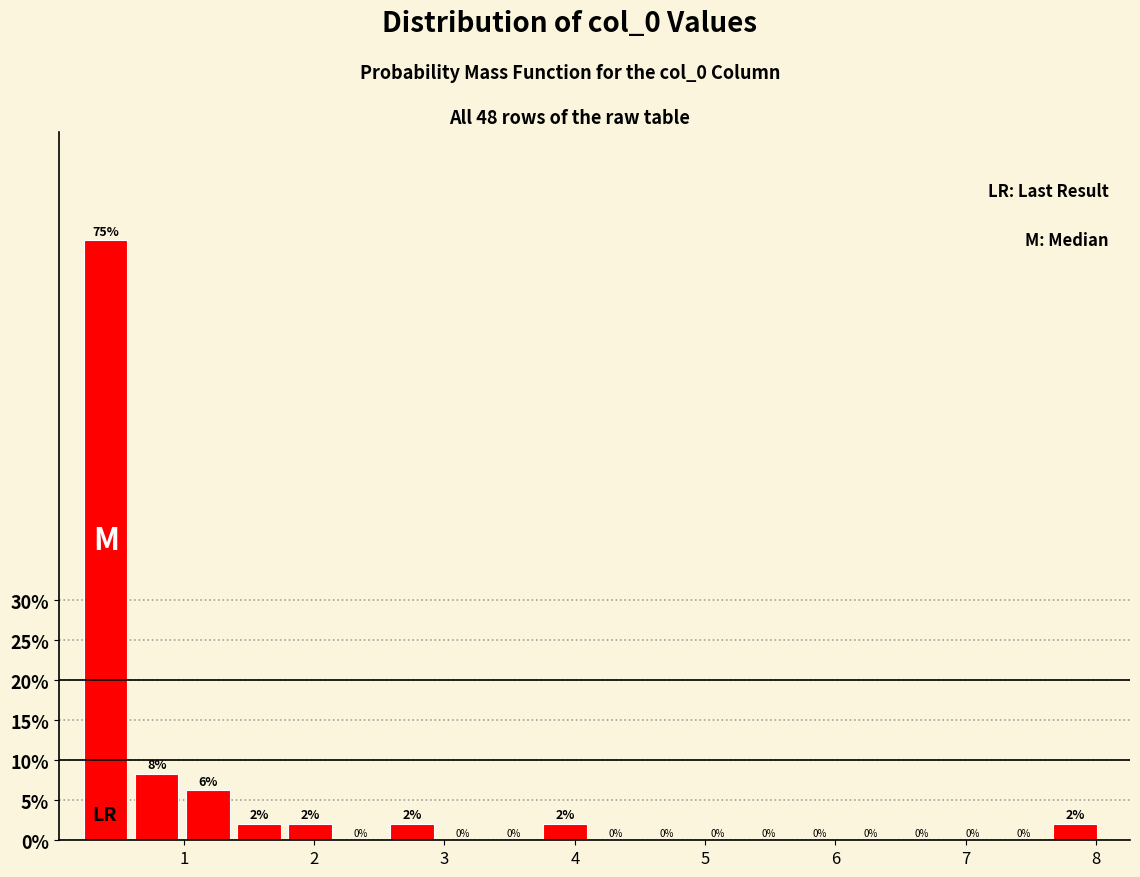

Read against the x-axis, roughly where is the centre of the tallest bar?

0.4